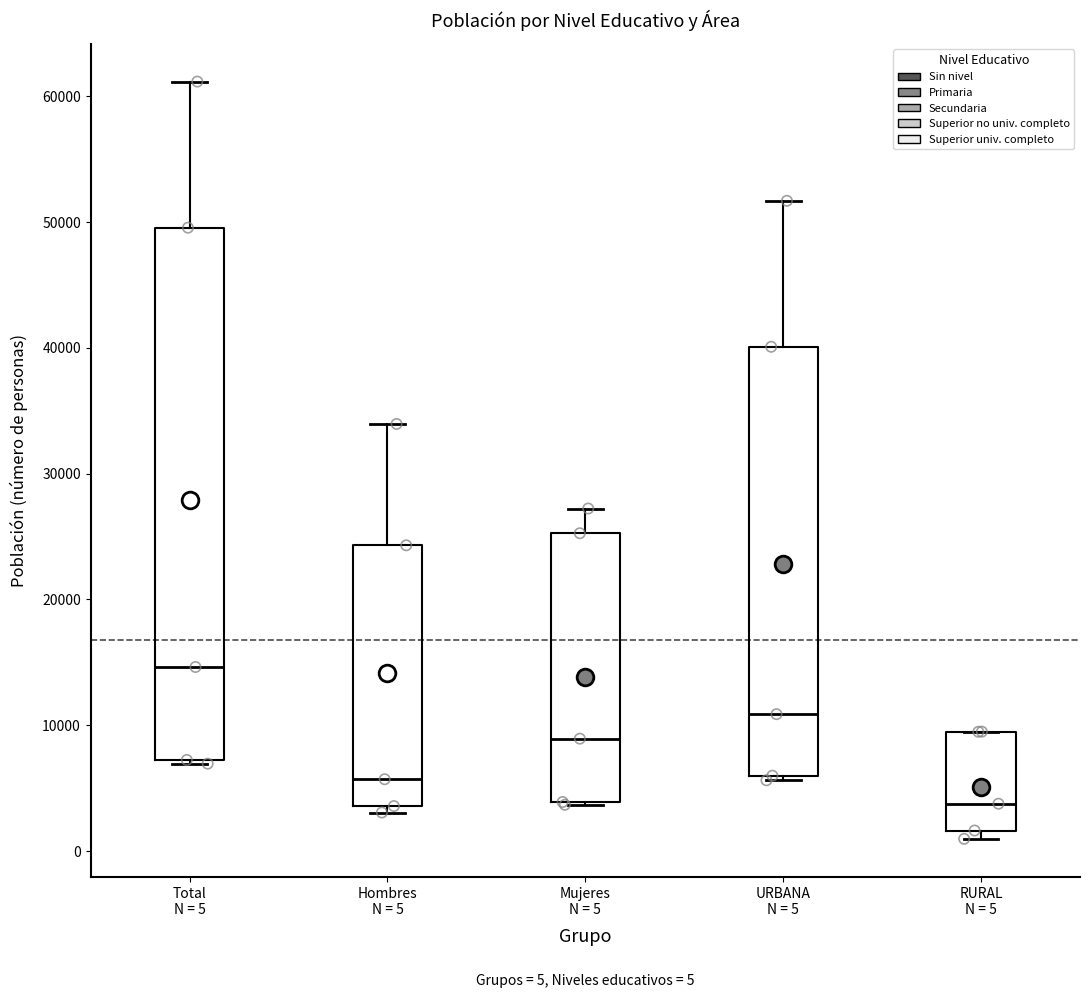

Which box has the lowest median line?

RURAL N = 5